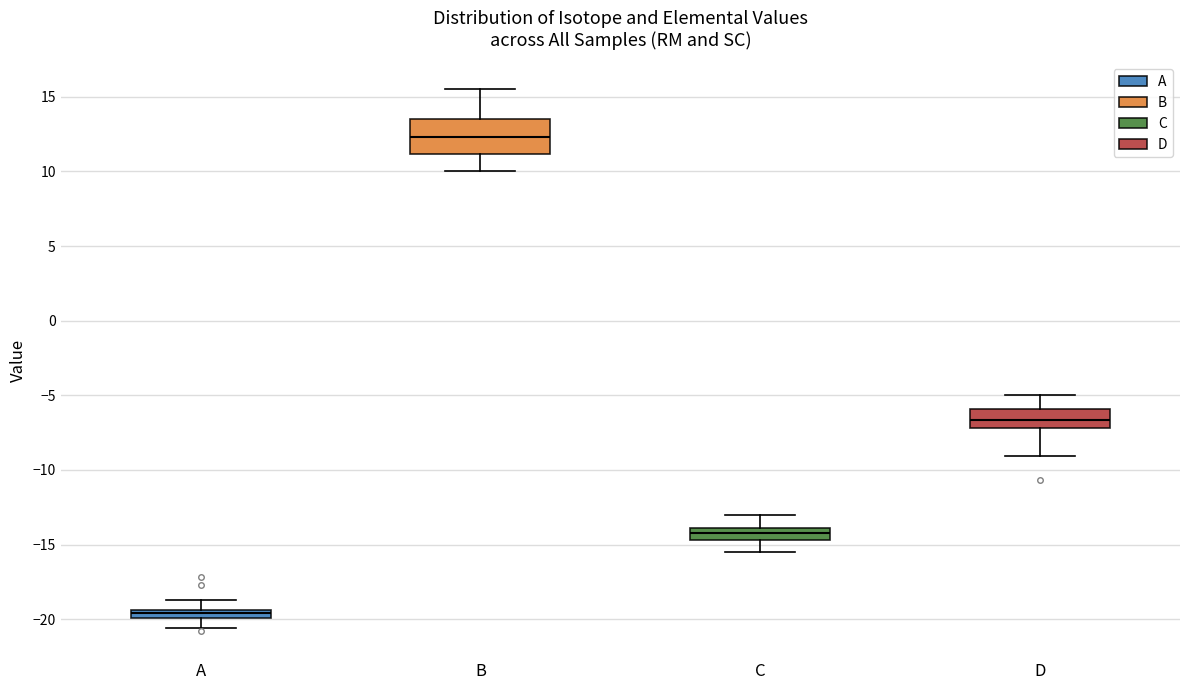

Comparing the boxes themselves (not the whiskers), which one is the tallest?

B